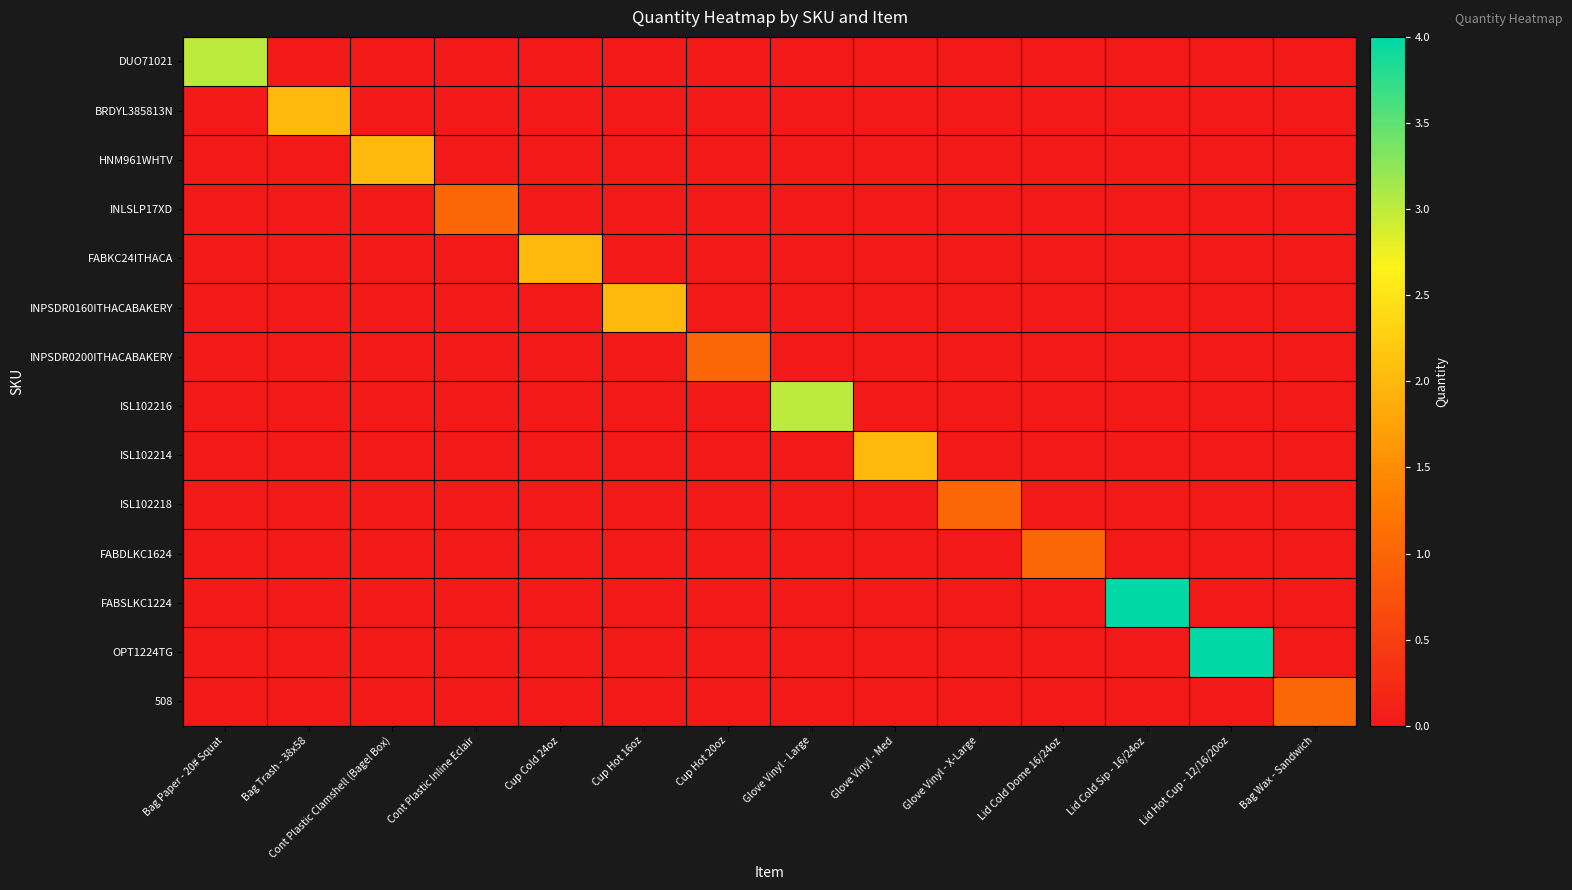

Between Cup Hot 20oz and Glove Vinyl - X-Large, which series saw the biggest shift?

INPSDR0200ITHACABAKERY